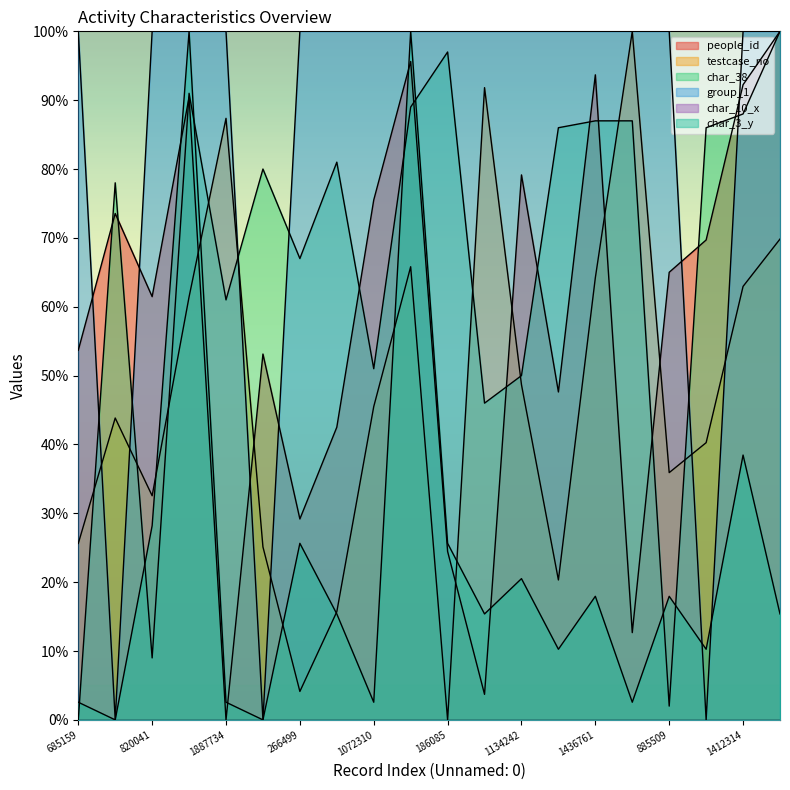

True or false: group_1 has a value of 100.0 at 885509.

True